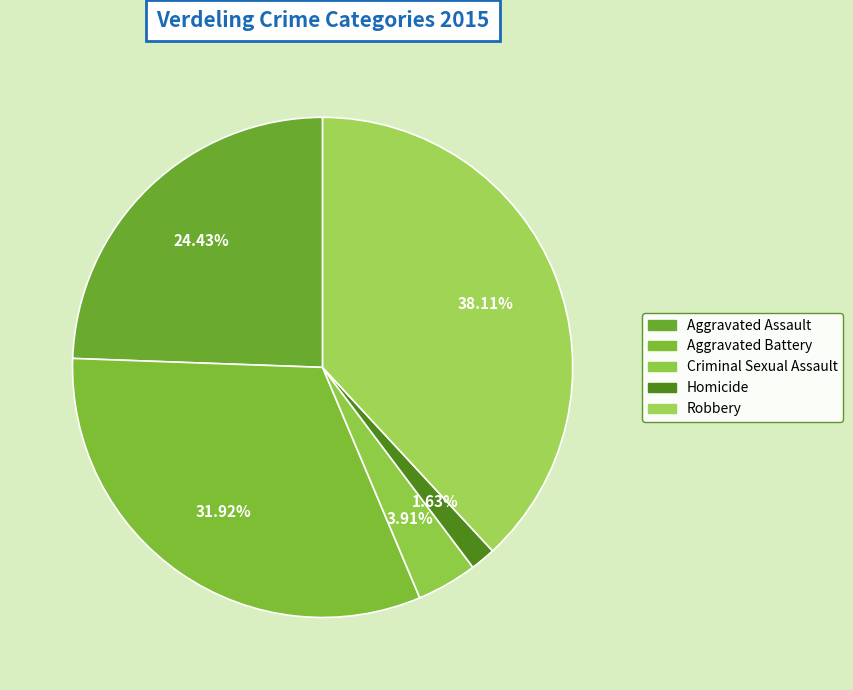

To the nearest percent, what portion does Robbery represent?

38%